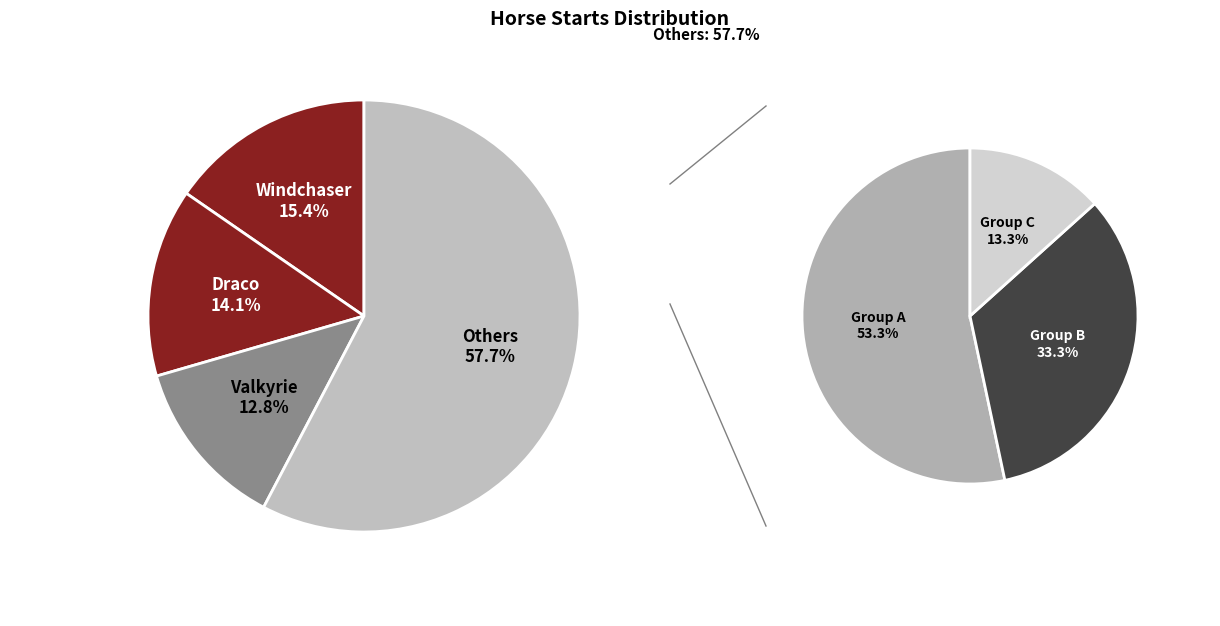

Is it true that Phantom is 1% of the pie?

False